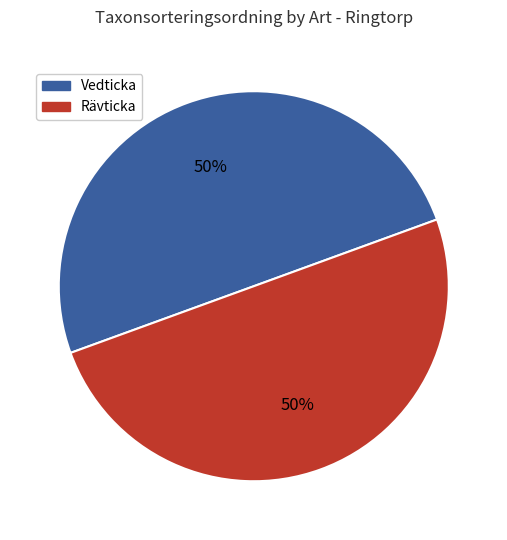

To the nearest percent, what is the average slice percentage?

50%